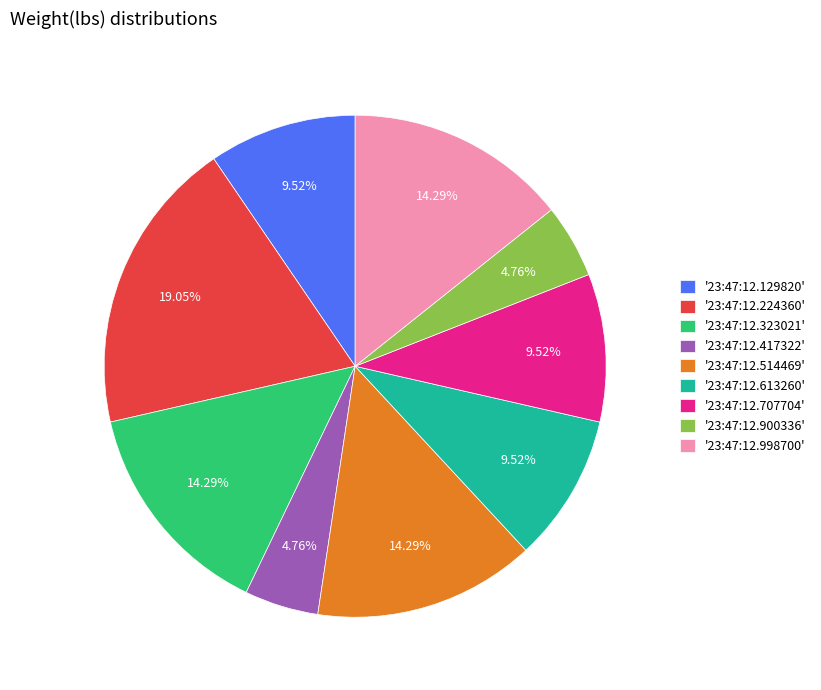

Is '23:47:12.998700' the majority of the pie?

No